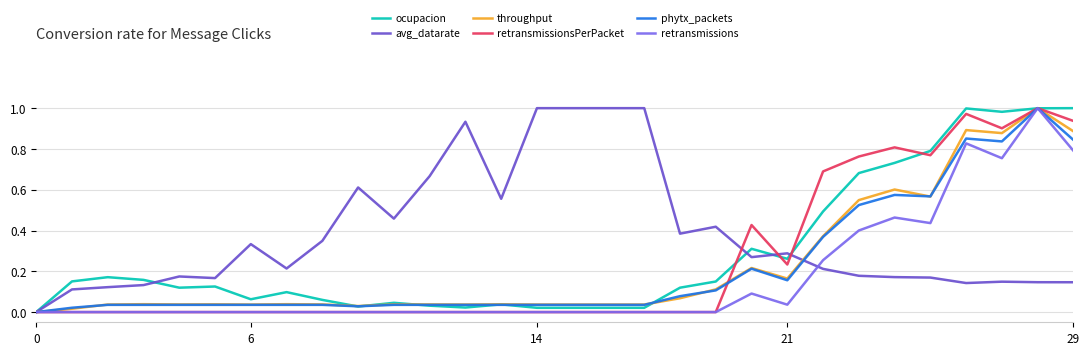

Which series has the largest total across all categories?

avg_datarate